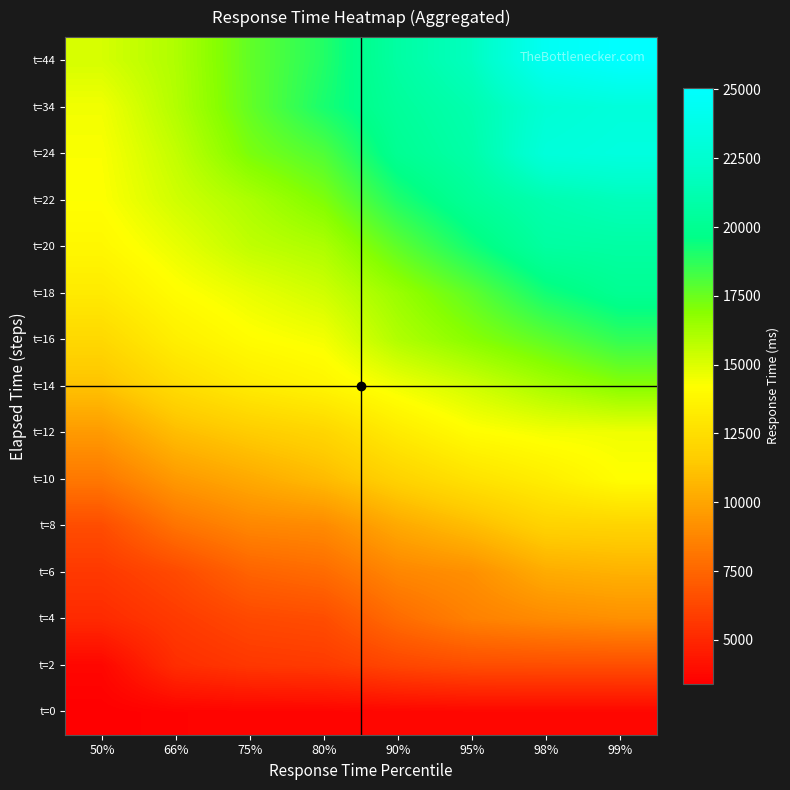

At which category is the sum across all series the highest?

99%